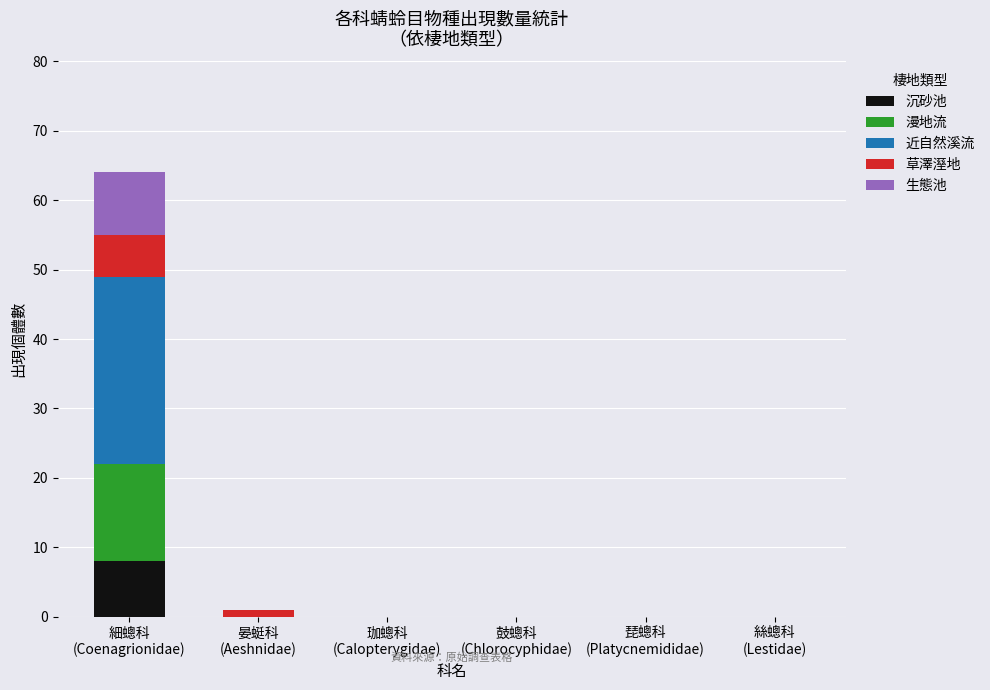

What is the sum of all 沉砂池 values?

8